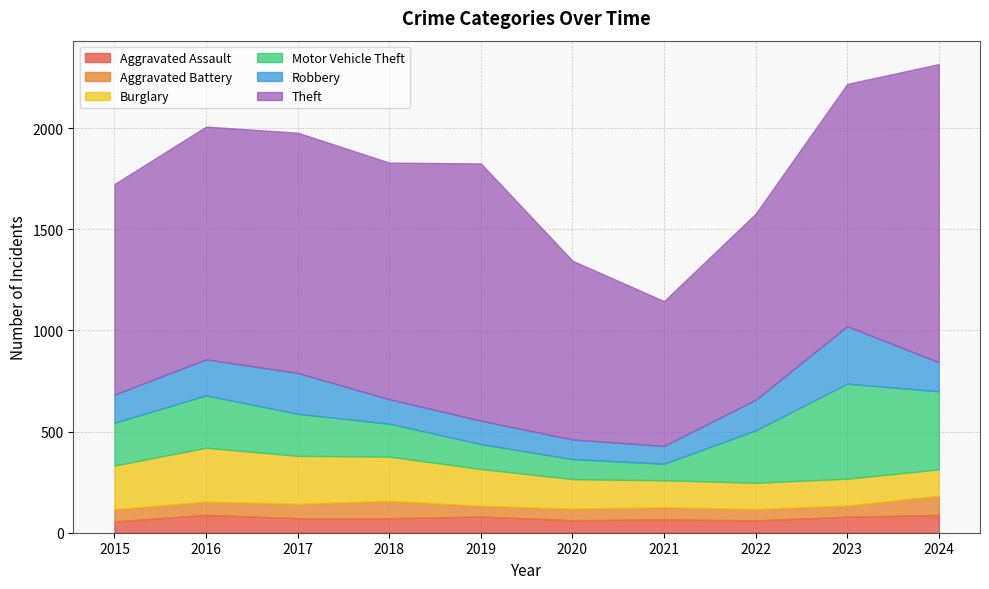

What is the minimum value shown in the chart?

53